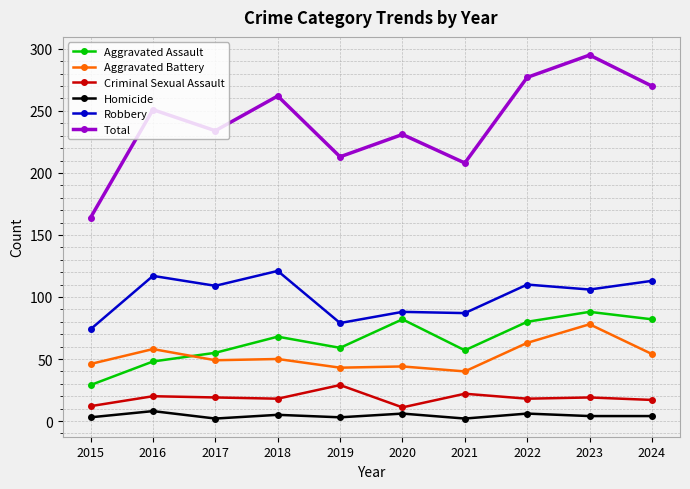

Which series changed the most between 2017 and 2018?

Total